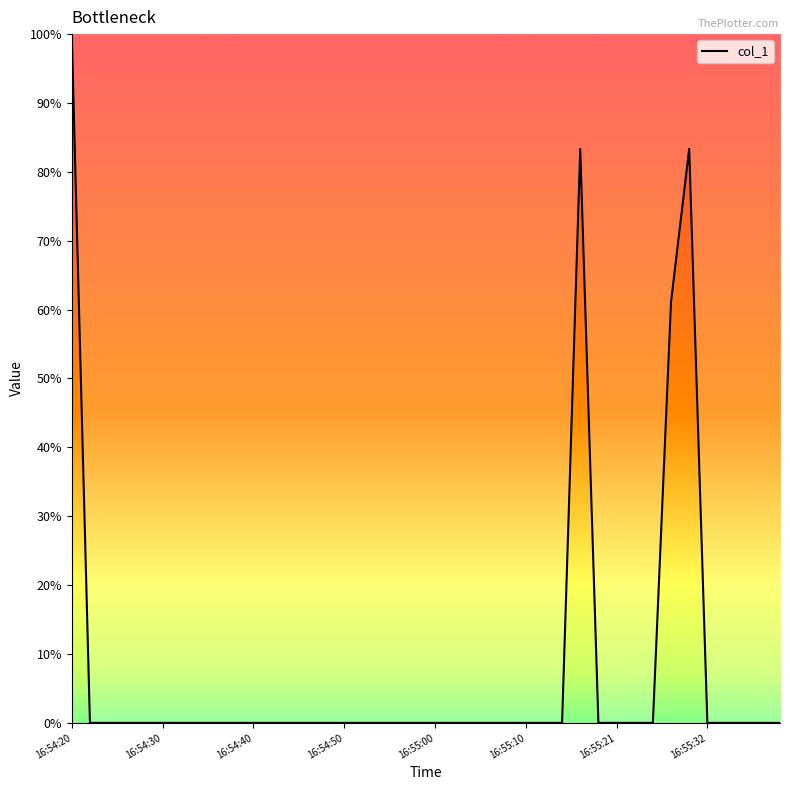

What is the maximum value shown in the chart?

100.0